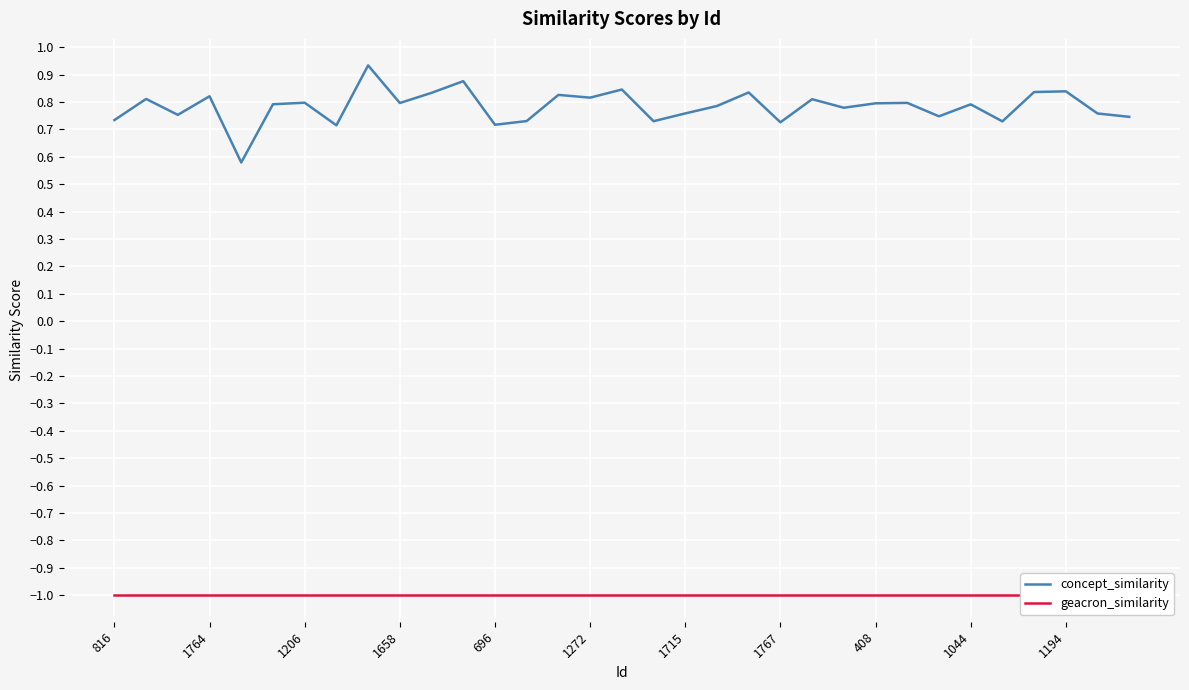

At which category does the chart reach its minimum across all series?

816